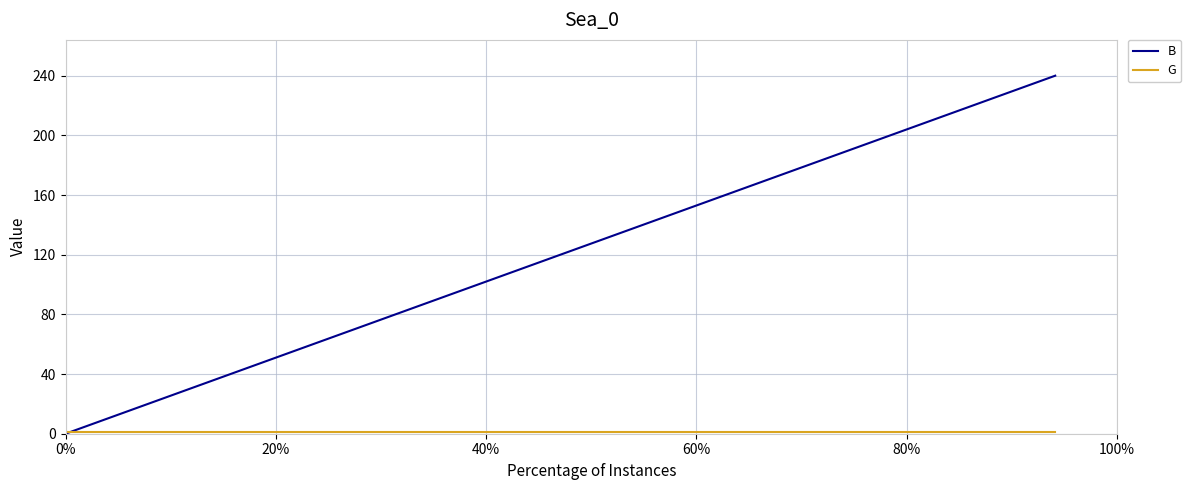

Which series has the largest range (max minus min)?

B